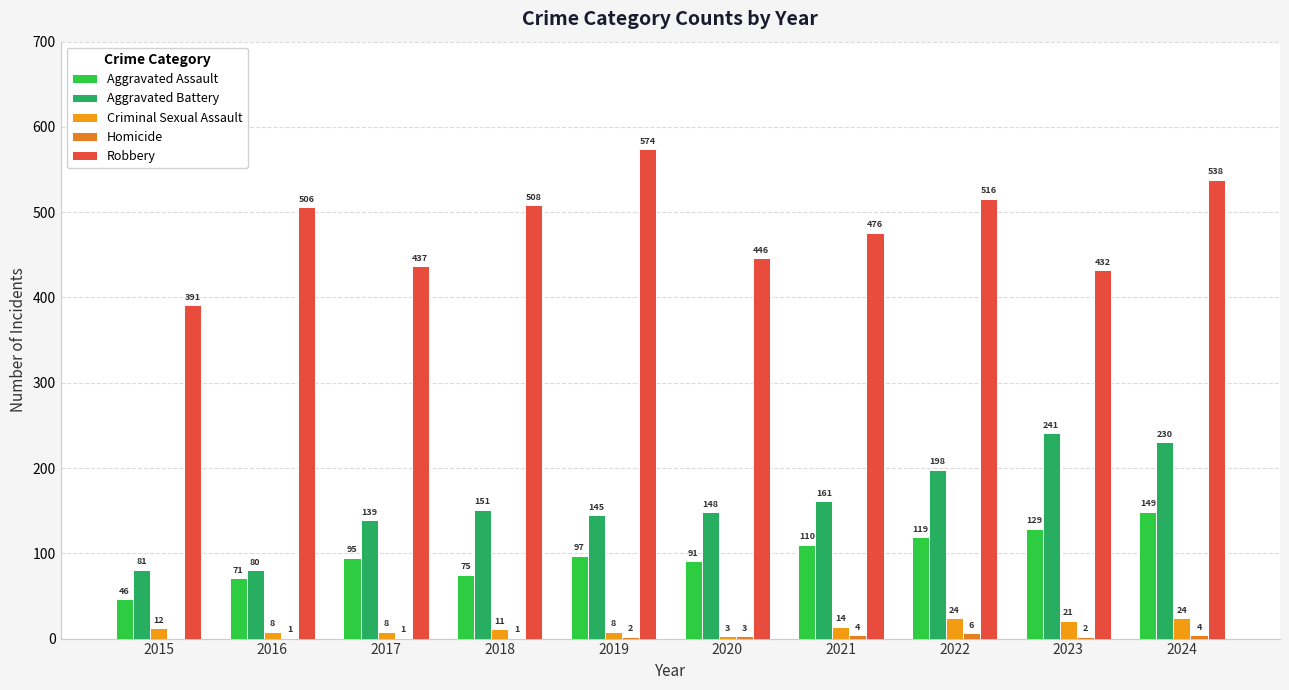

Is the value of Robbery at 2016 greater than the value of Homicide at 2017?

Yes